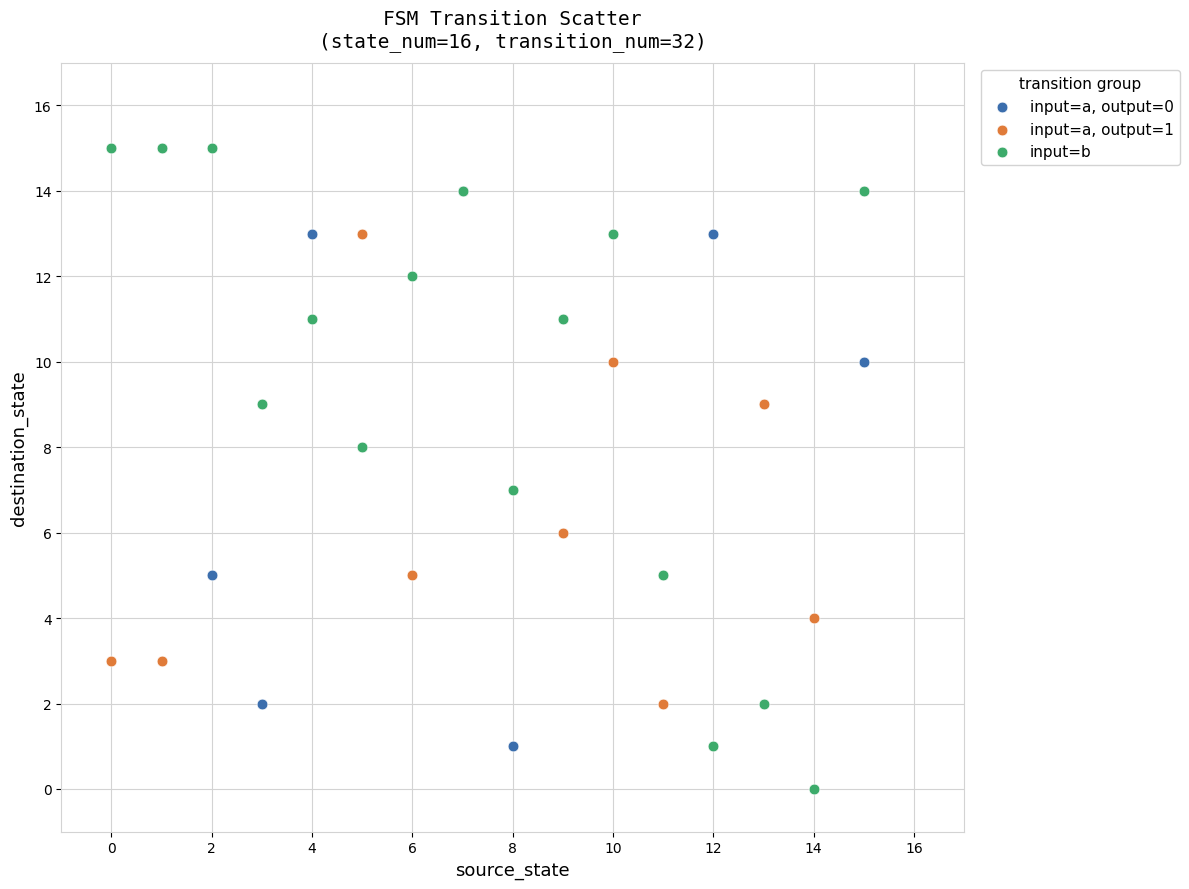

Which series has the largest Y range (max minus min)?

input=b